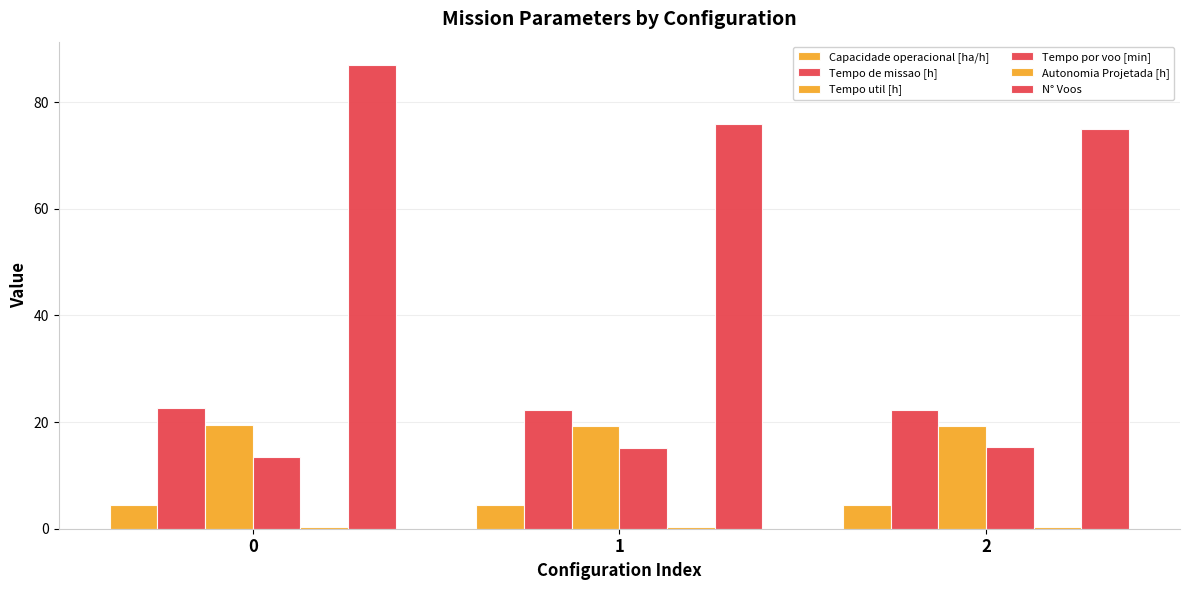

Count the number of data series in this chart.

6